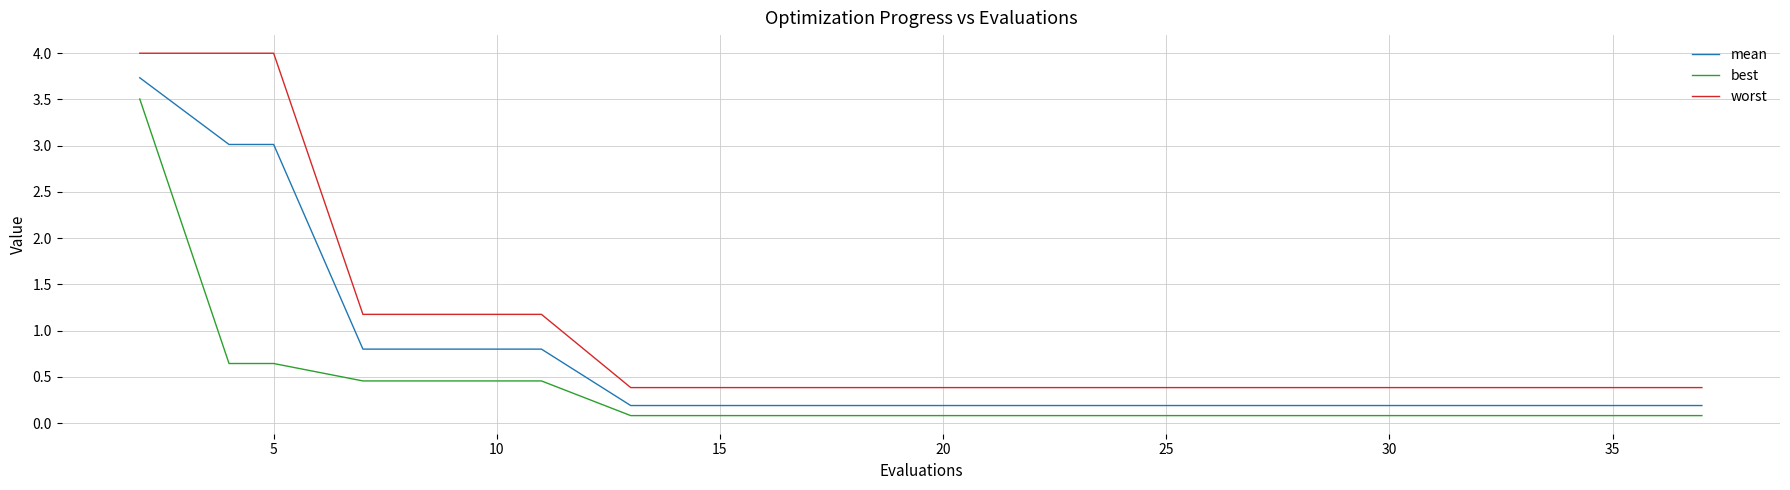

Does the chart have visible grid lines?

Yes